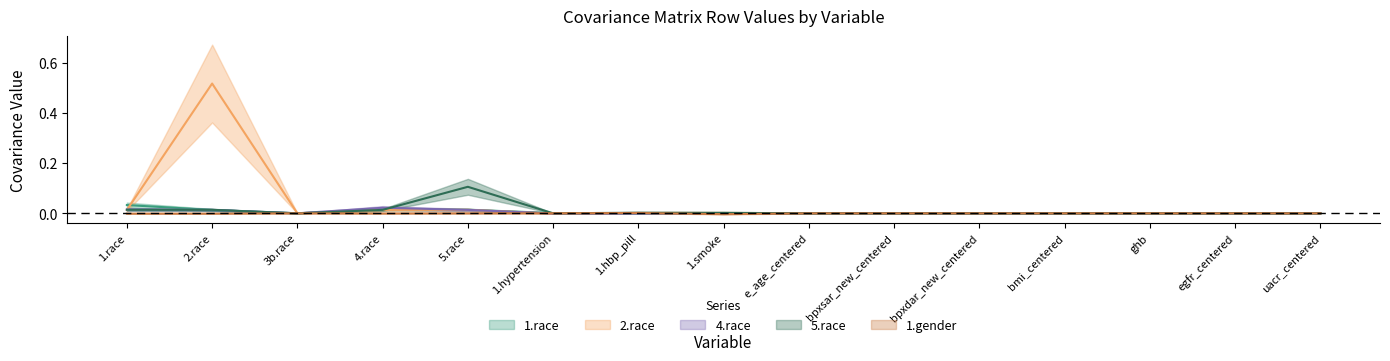

In 2.race, how many points are lower than both neighbors (excluding endpoints)?

4